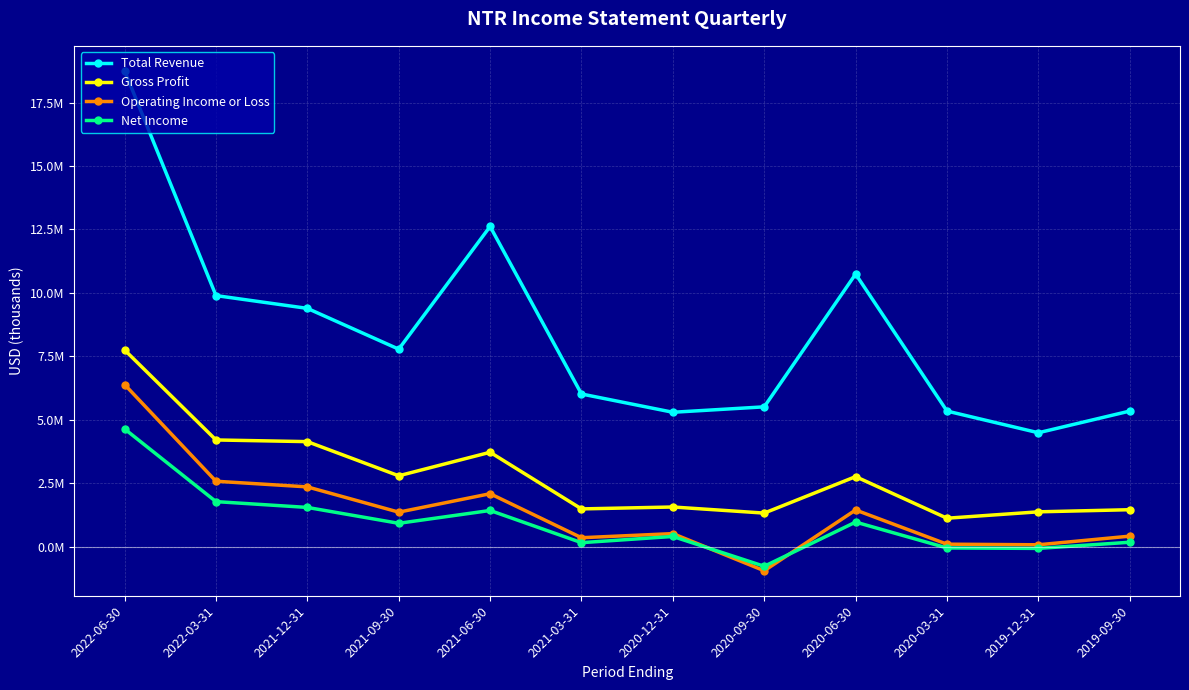

Is this an area chart (filled region under the line)?

No